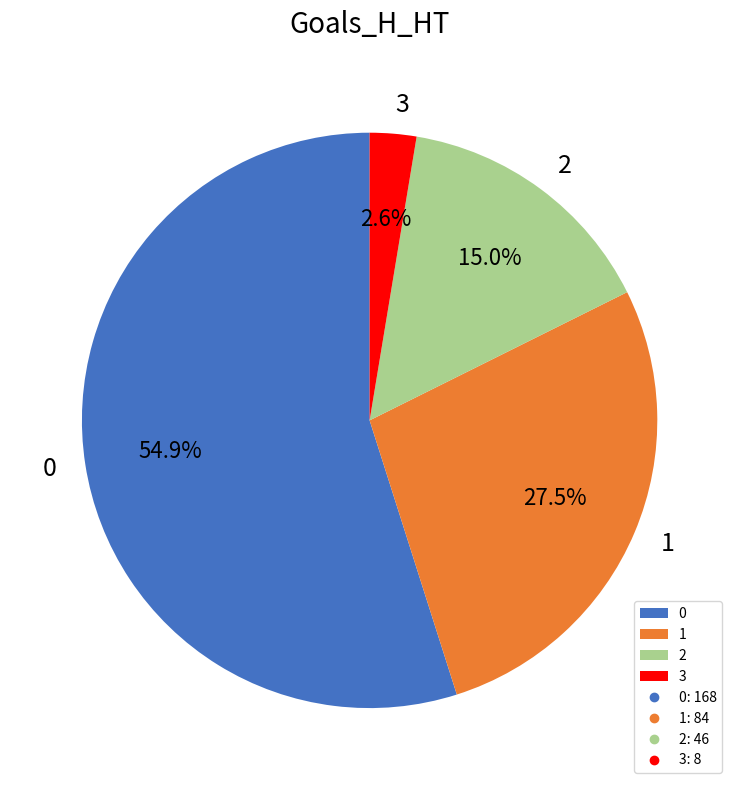

What is the ratio of the value at 2 to the value at 3?

5.8